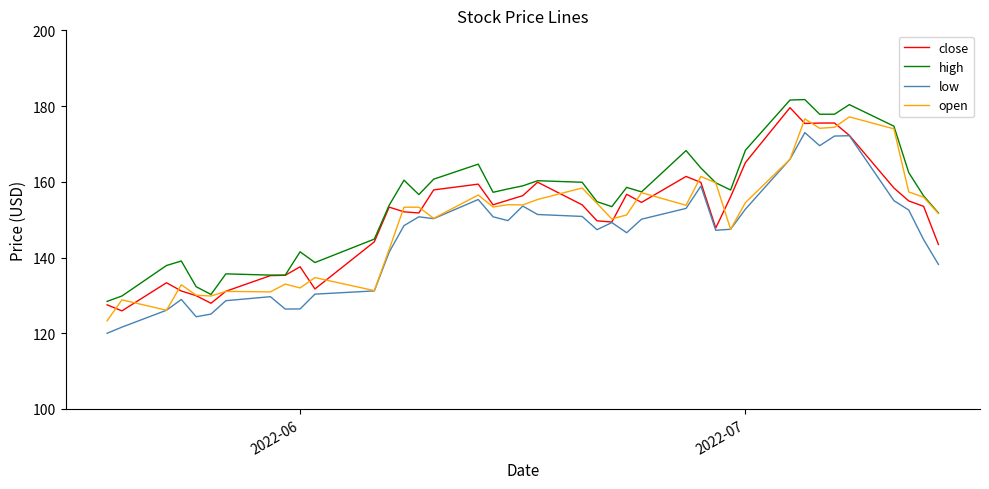

True or false: low and high intersect in this chart.

False